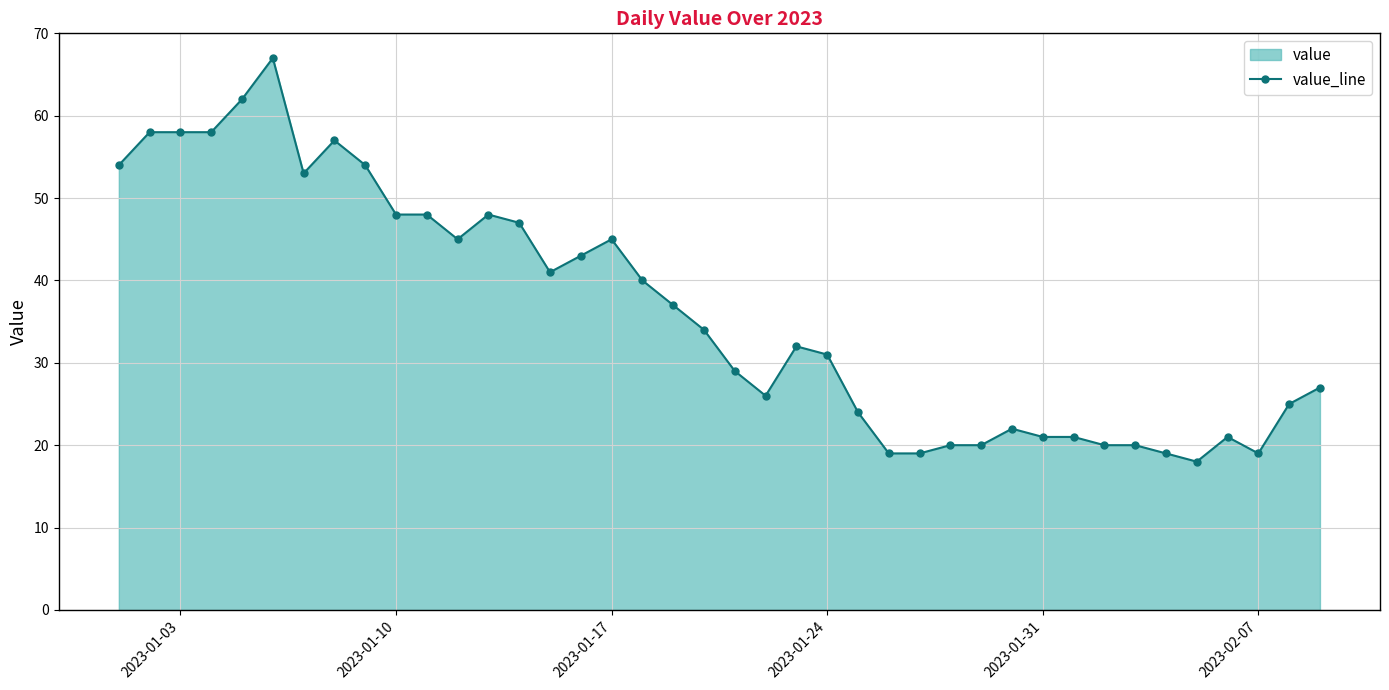

How many data points are less than 34?

20